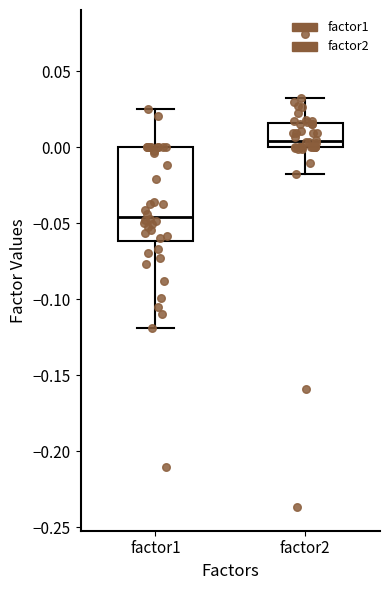

Comparing the boxes themselves (not the whiskers), which one is the tallest?

factor1